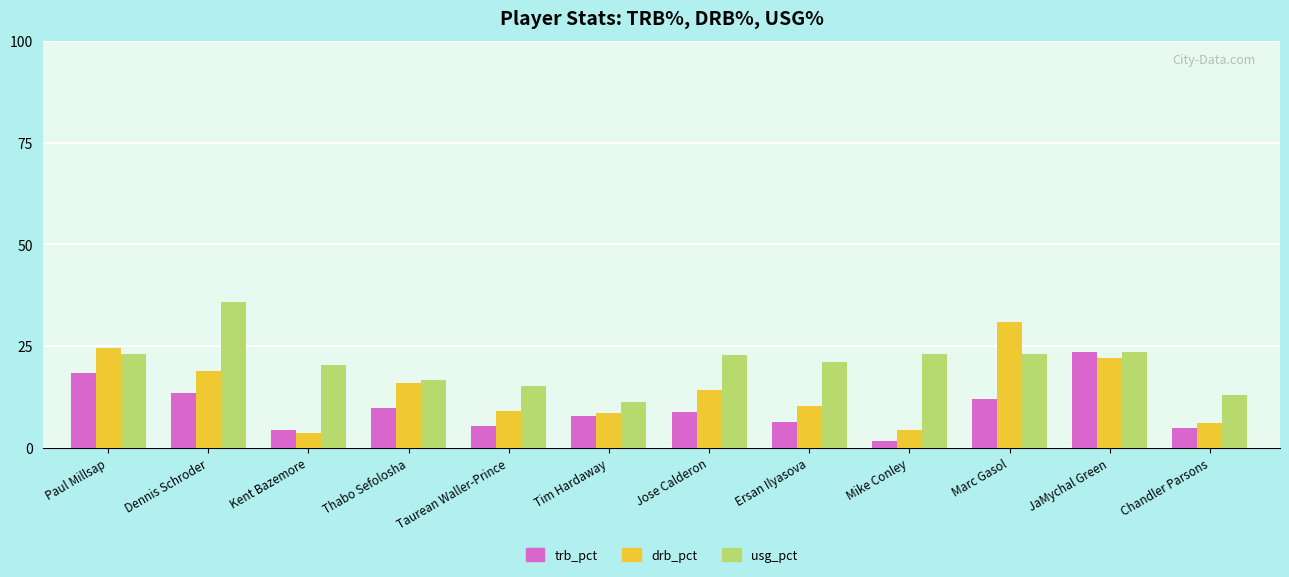

True or false: drb_pct has a value of 30.8 at Marc Gasol.

True